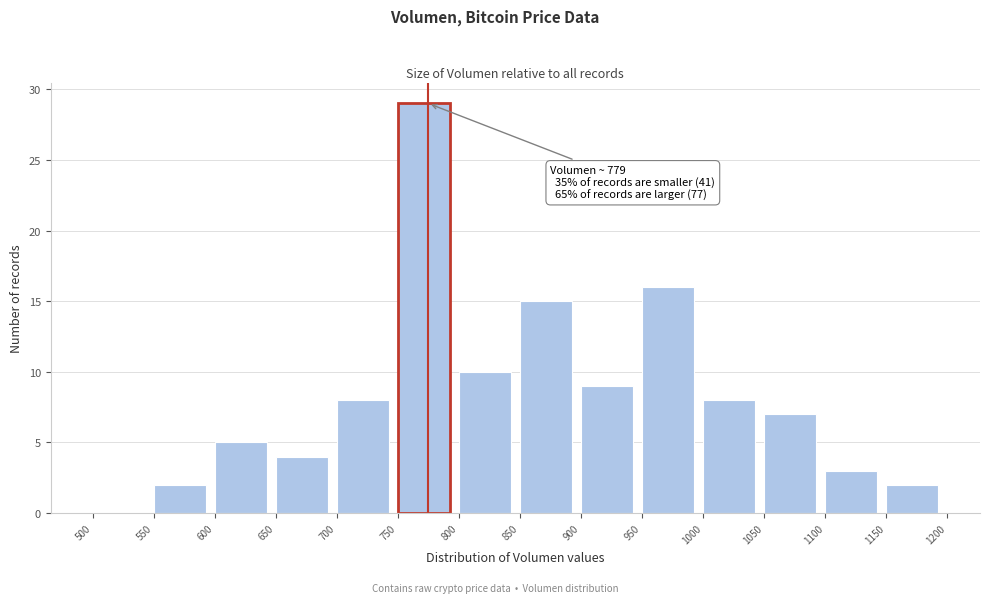

Which range on the x-axis has the tallest bar?

750 to 800